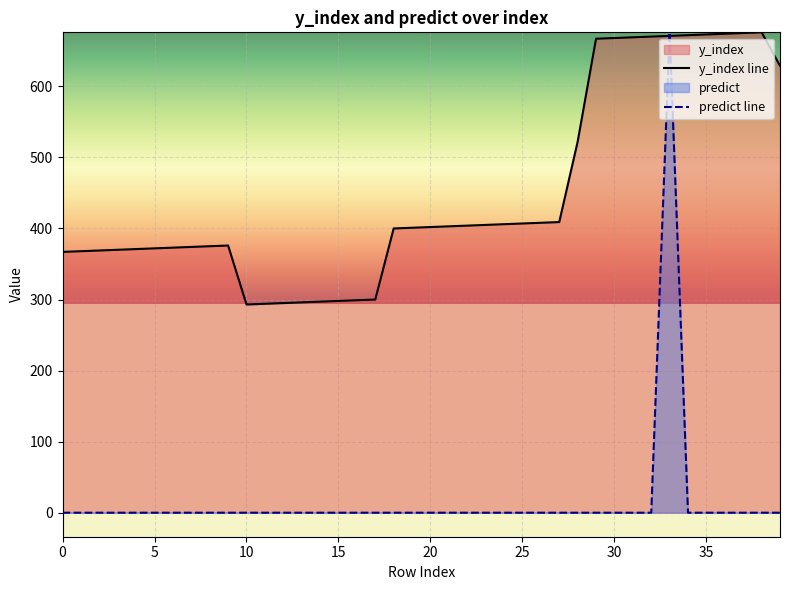

List the series in order of their overall mean, lowest first.

predict line, y_index line